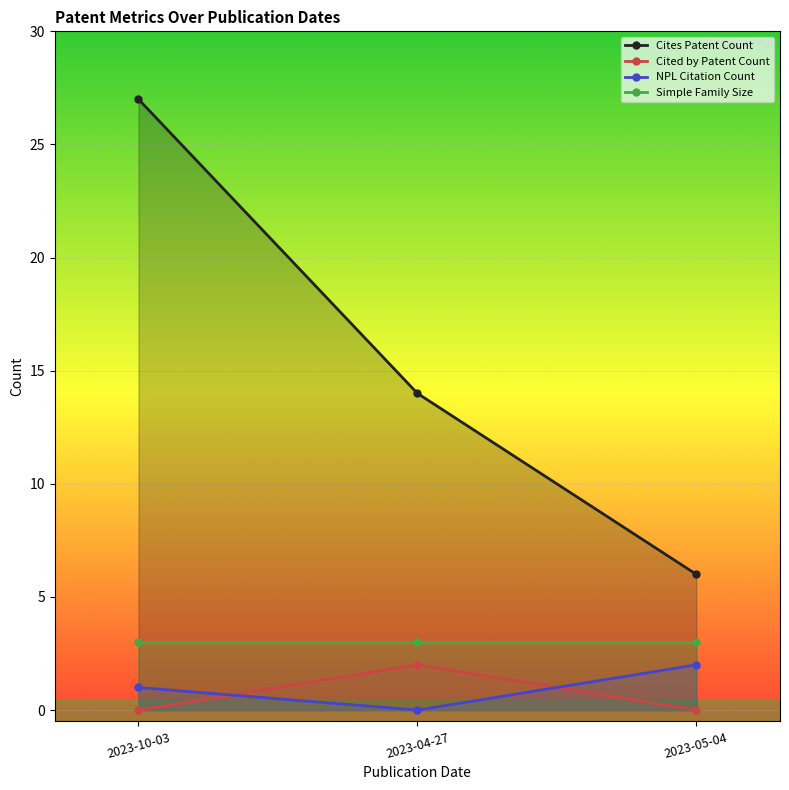

What is the label of the 3rd point from the left?

2023-05-04